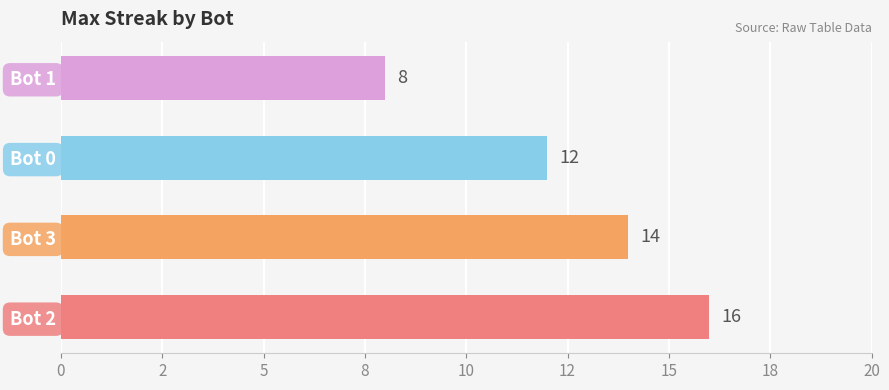

Does the chart contain stacked bars?

No